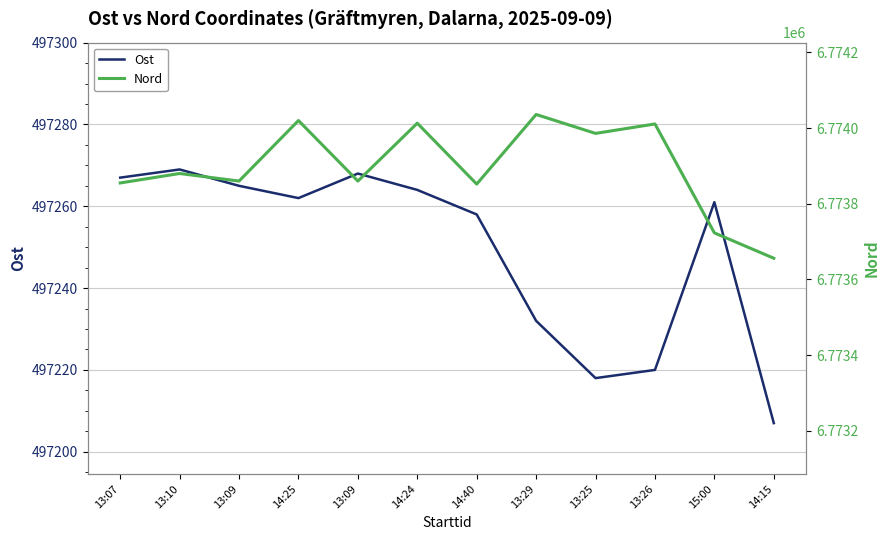

Does the chart have visible grid lines?

Yes